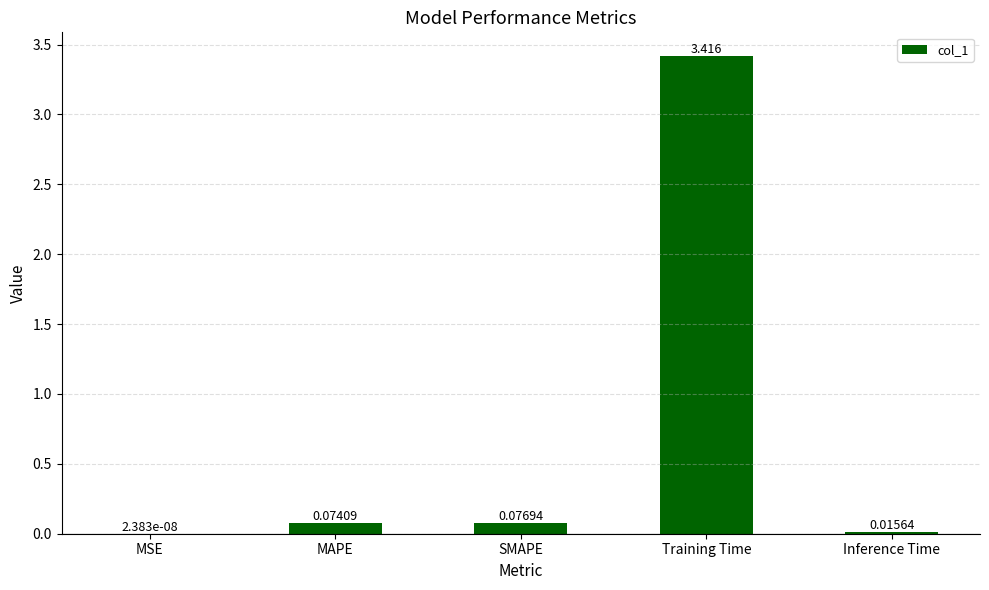

Which has a higher value, SMAPE or Training Time?

Training Time